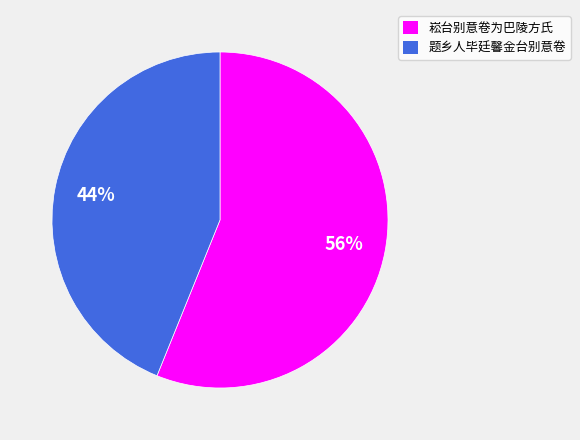

Which category has the smallest portion of the pie?

题乡人毕廷馨金台别意卷